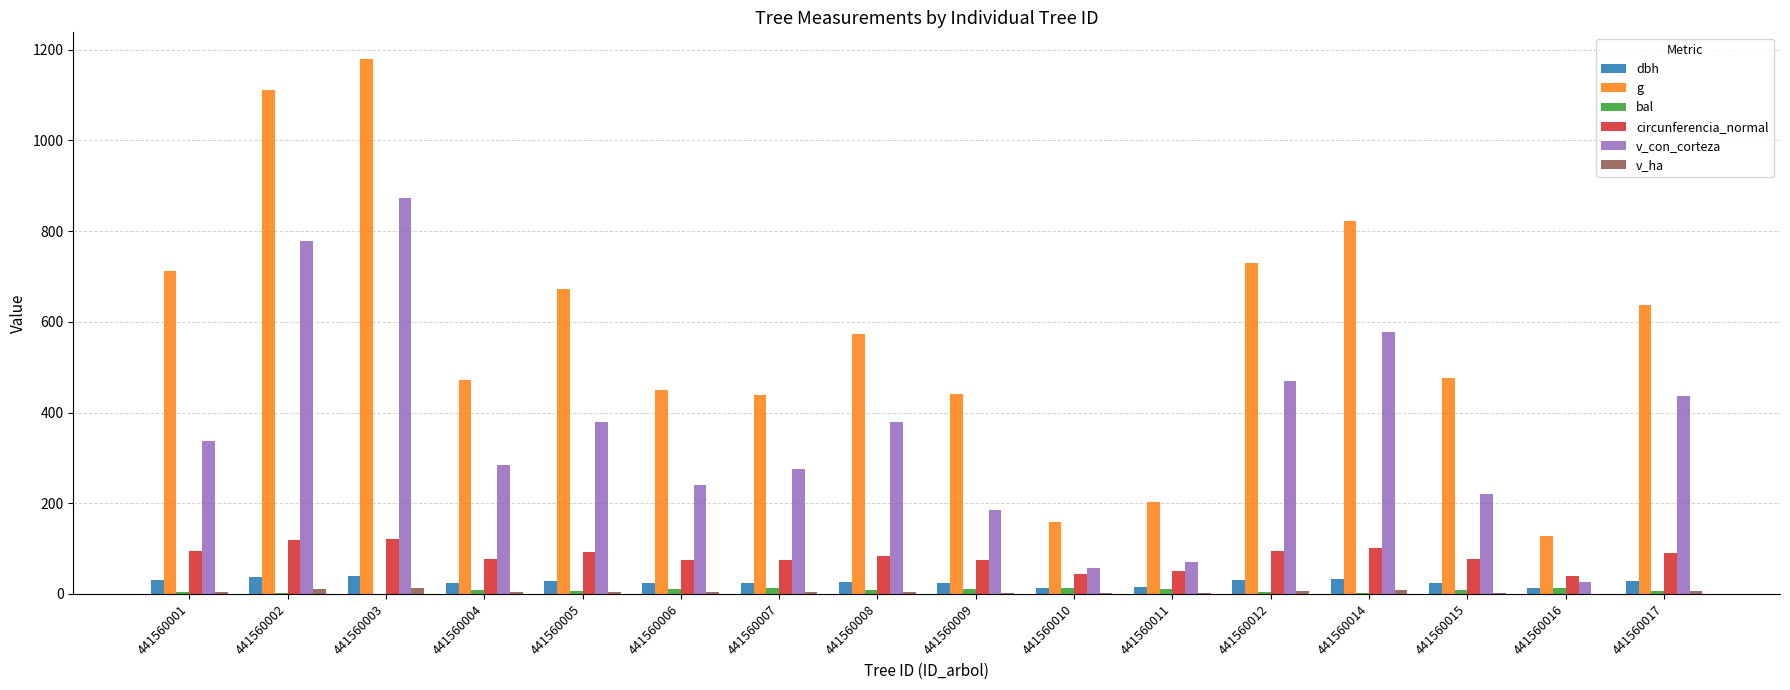

Which label corresponds to the largest value in the chart?

441560003